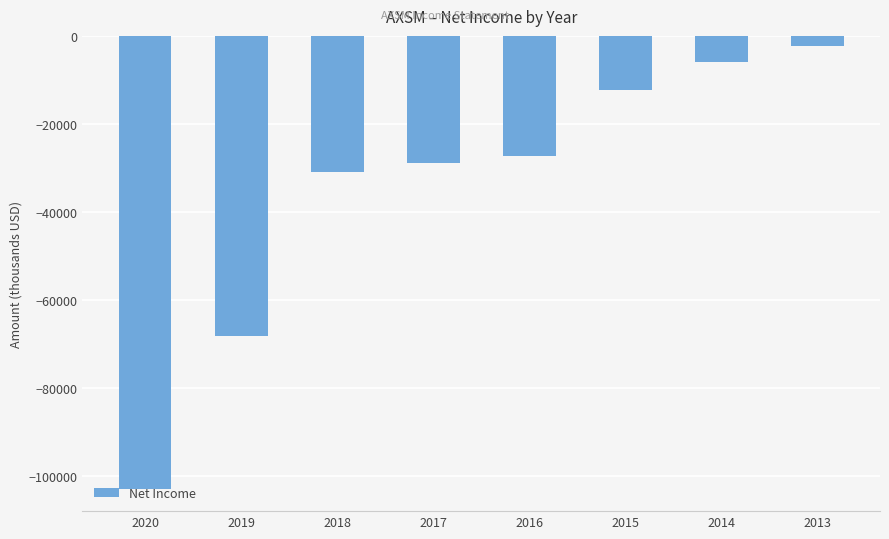

The value at 2019 is -18805. True or false?

False